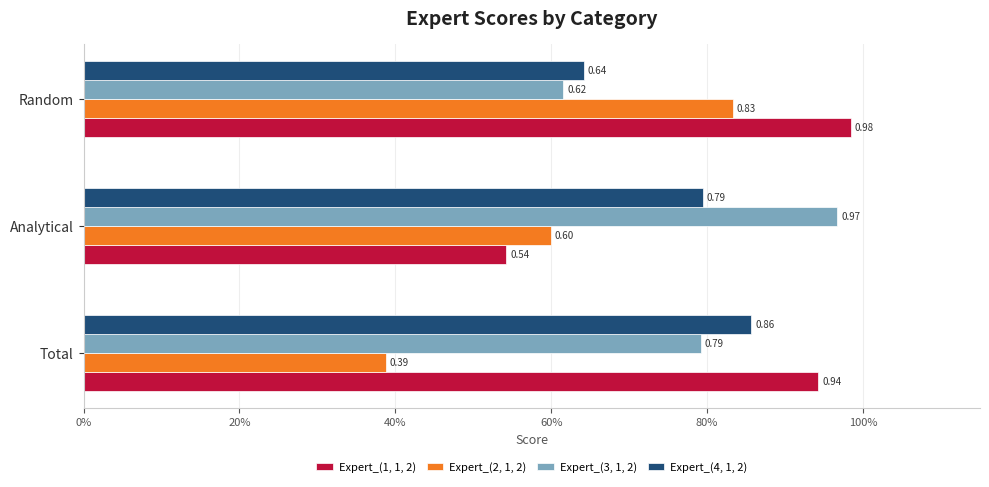

How many distinct data groups are displayed?

4